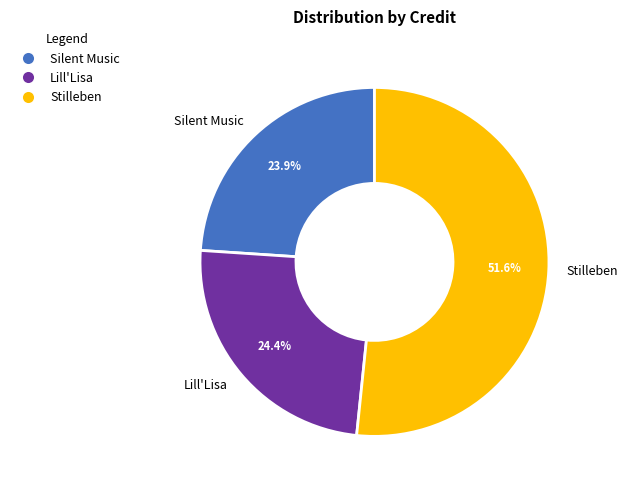

What is the largest slice in the pie chart?

Stilleben